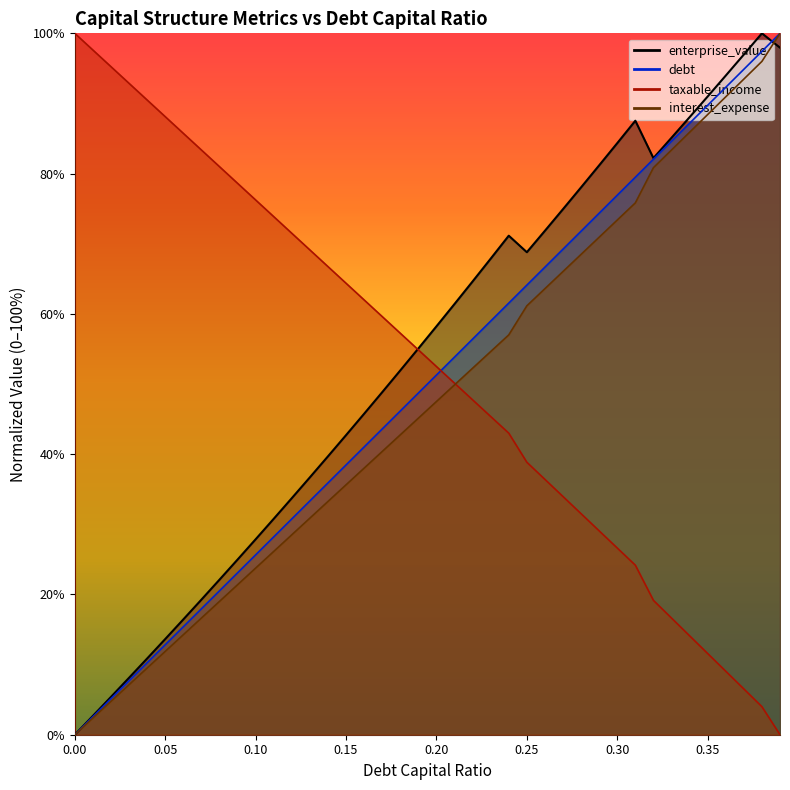

What is the average value of the interest_expense series?

47.8